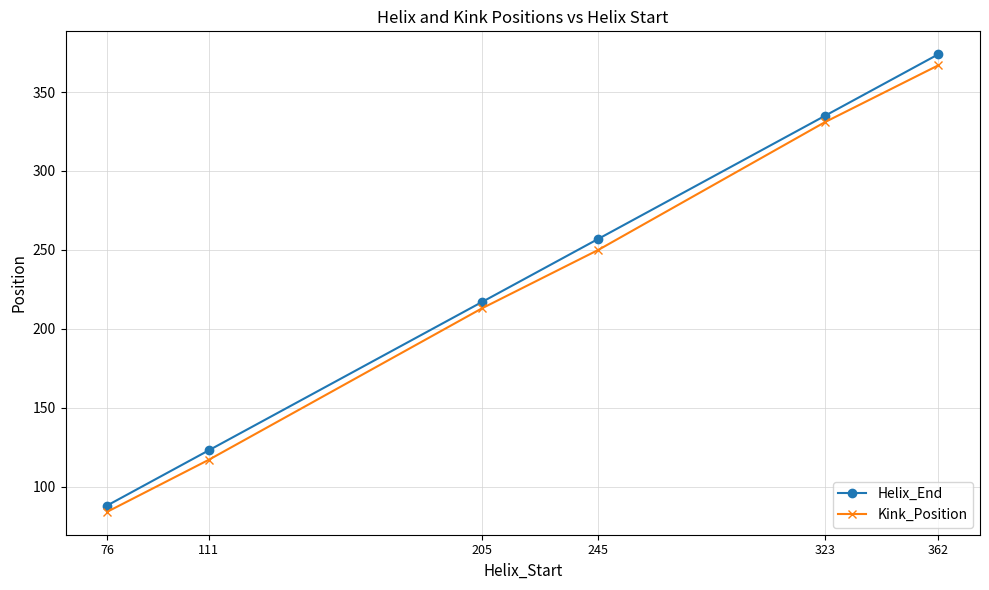

What is the difference between the maximum and minimum values in the Kink_Position series?

283